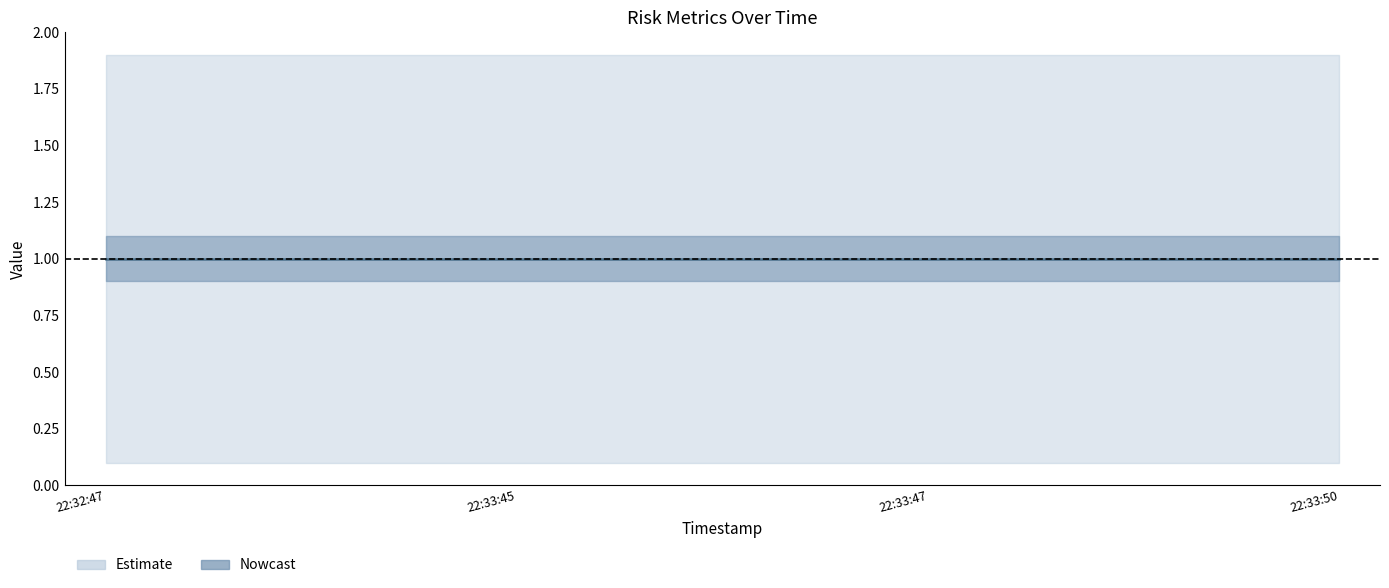

At which category does the chart reach its peak across all series?

2025-04-24 22:32:47